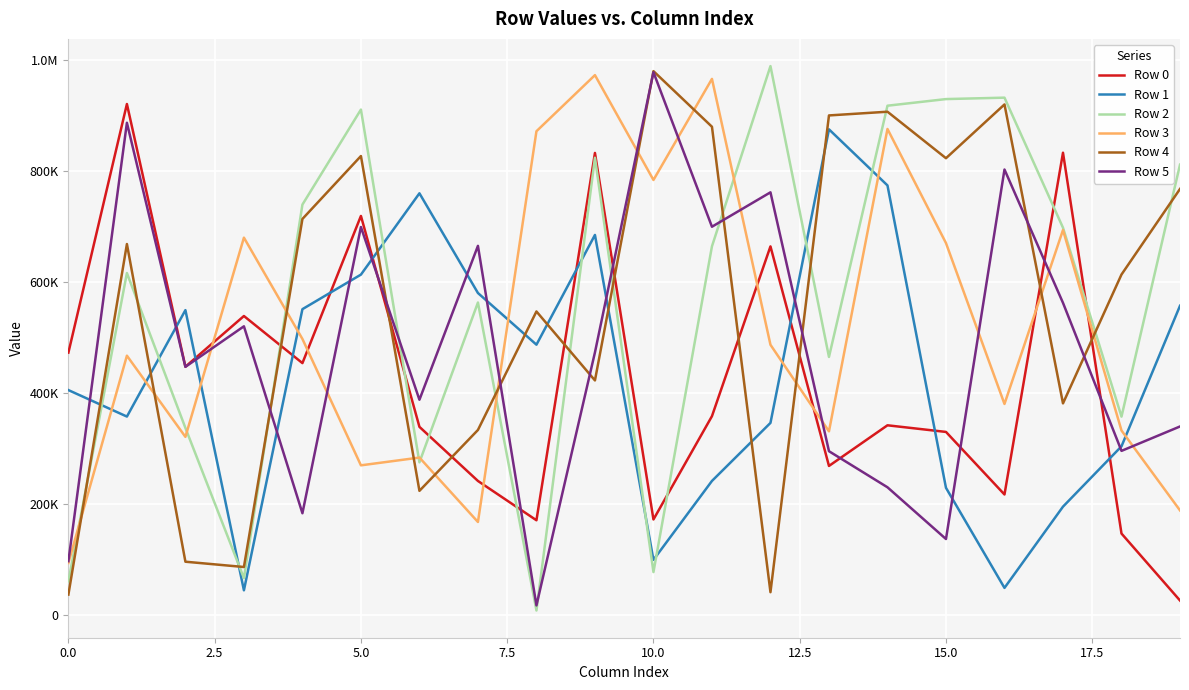

At how many categories does at least one series exceed 34179?

20